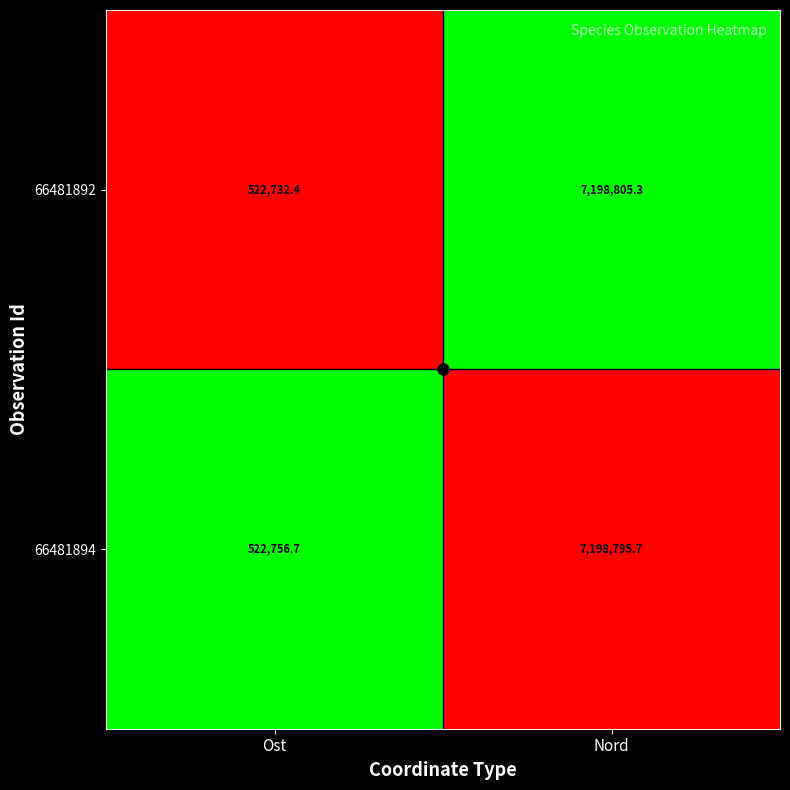

At which category is the sum across all series the highest?

Nord